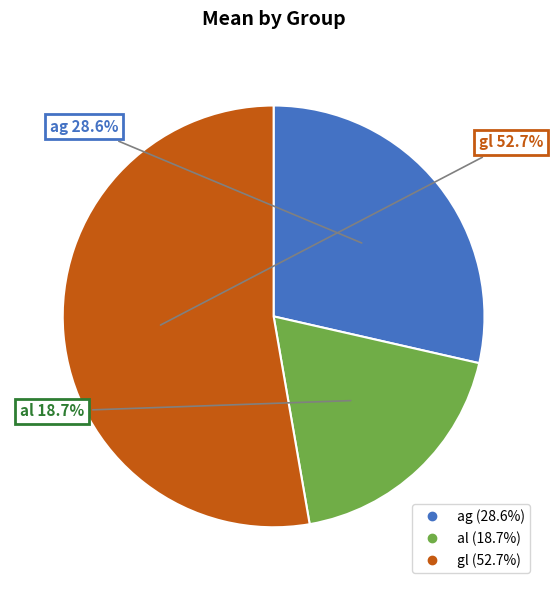

Rank the categories by value from highest to lowest.

gl, ag, al